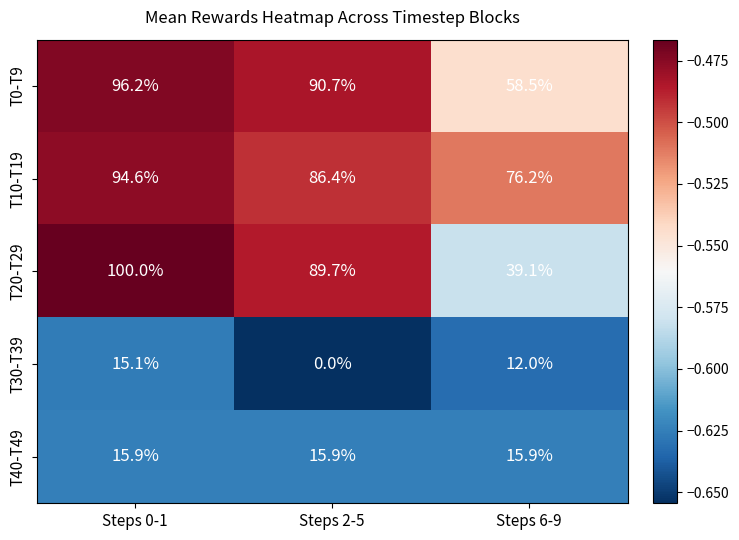

What is the minimum value shown in the chart?

0.0